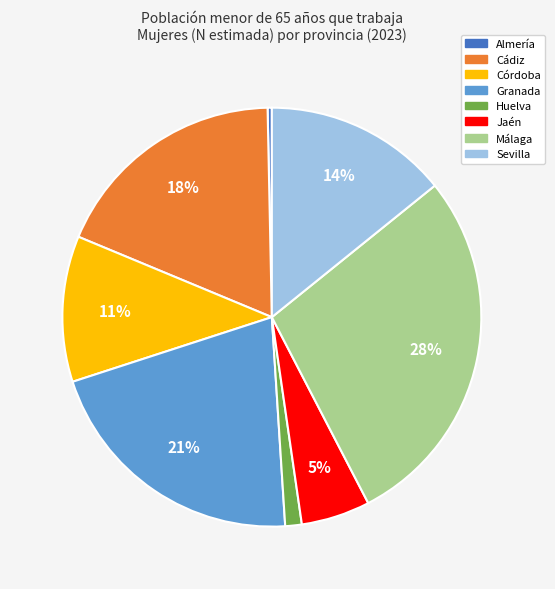

Count the number of slices in the pie.

8